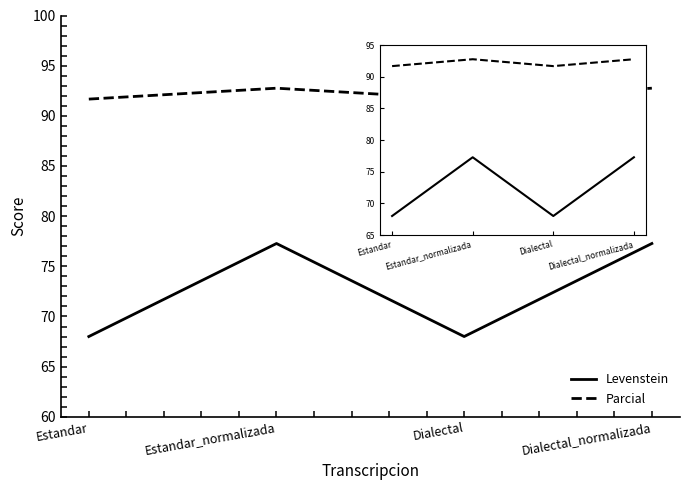

How many Parcial values are between 91 and 92?

2